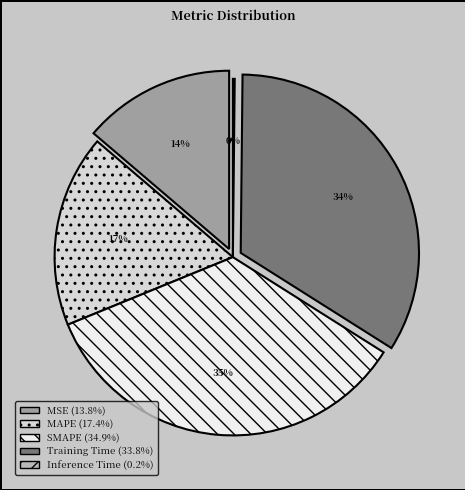

What is the smallest slice in the pie chart?

Inference Time